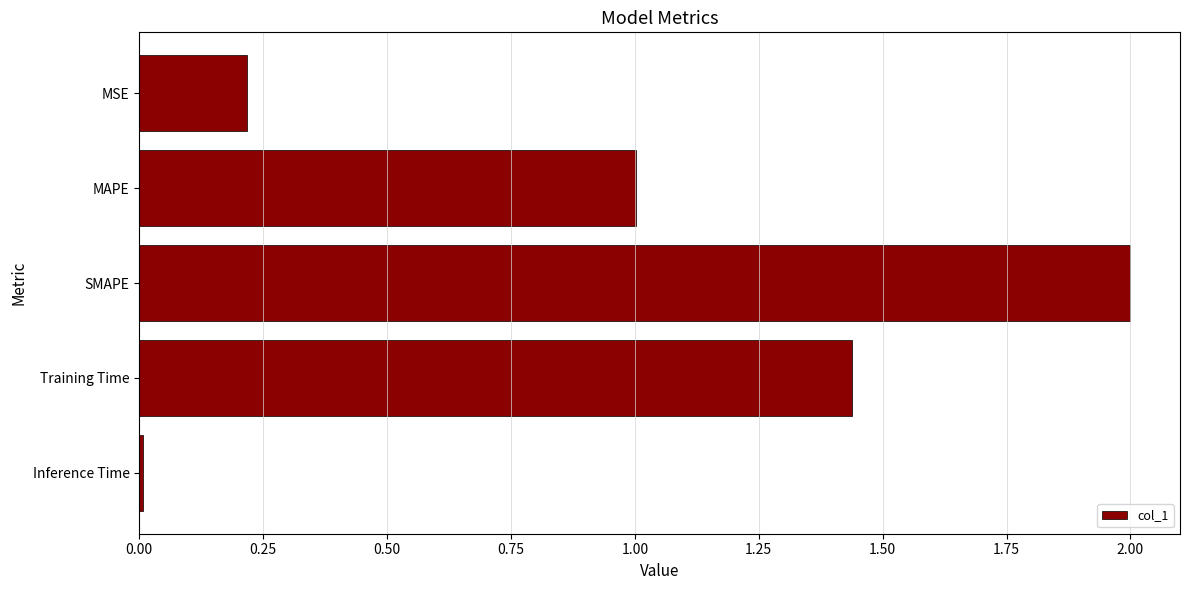

Rank the categories by value from lowest to highest.

Inference Time, MSE, MAPE, Training Time, SMAPE